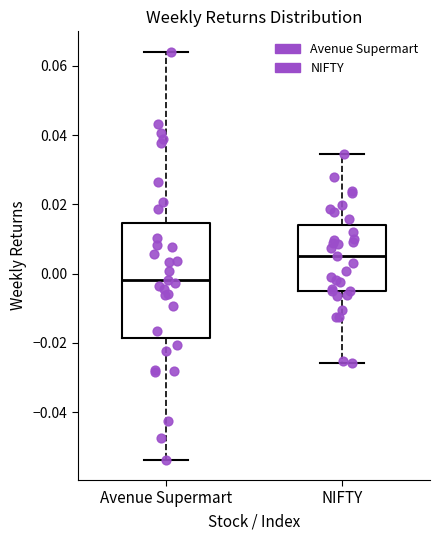

Reading left to right, transcribe this box plot: for each box, give where its median line is, the range the box spans, and where its two whiskers end, as read against the y-axis. The values are not printed on the chart, so give them approximately, as read against the axis.

Avenue Supermart: median -0.002, box -0.018 to 0.014, whiskers -0.054 to 0.064
NIFTY: median 0.004, box -0.006 to 0.014, whiskers -0.026 to 0.034